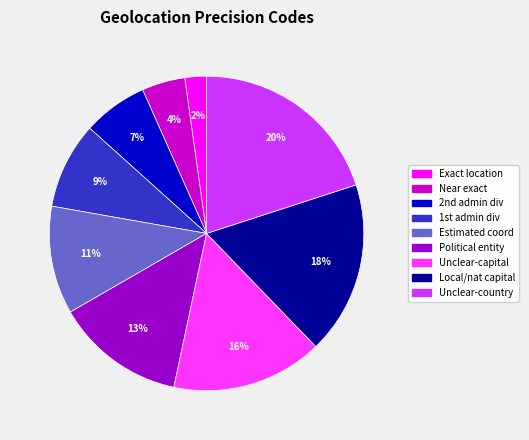

Does any single category account for the majority?

No